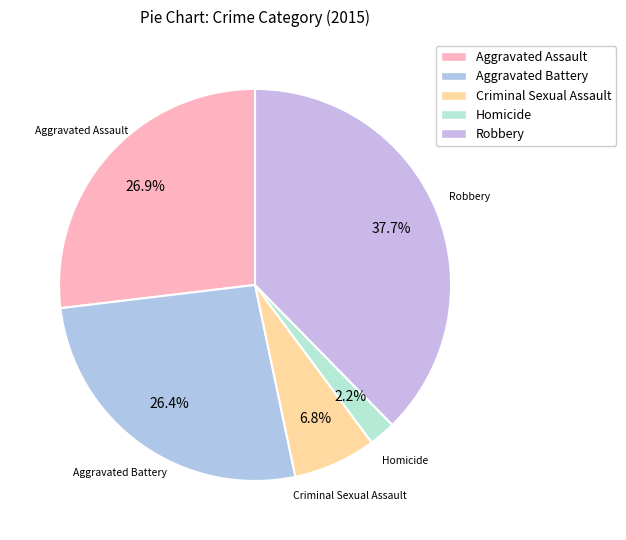

Combined, what portion of the pie is Robbery and Homicide?

39.9%